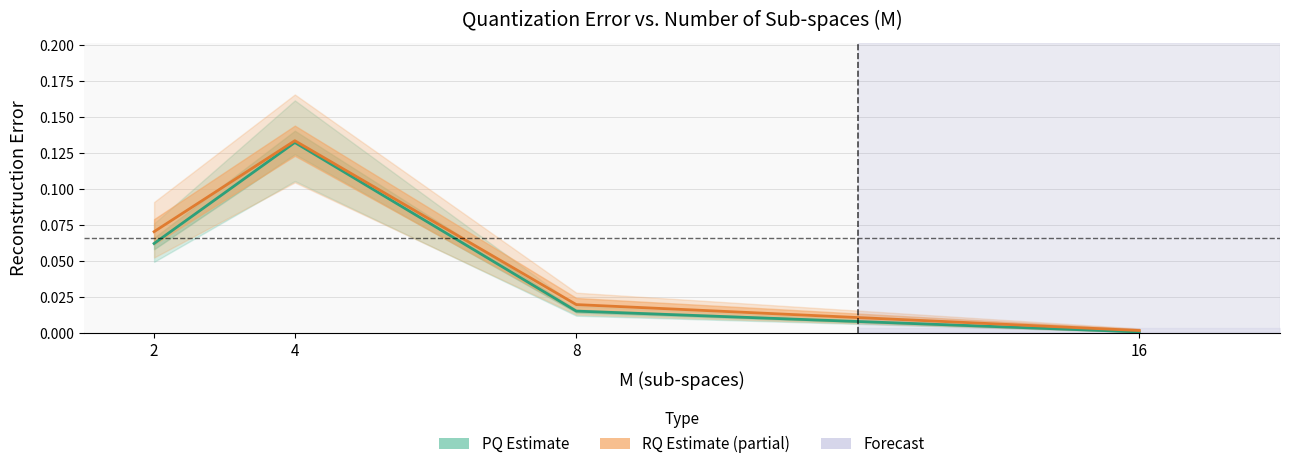

Is it true that PQ Estimate equals 0.0 at 8?

True